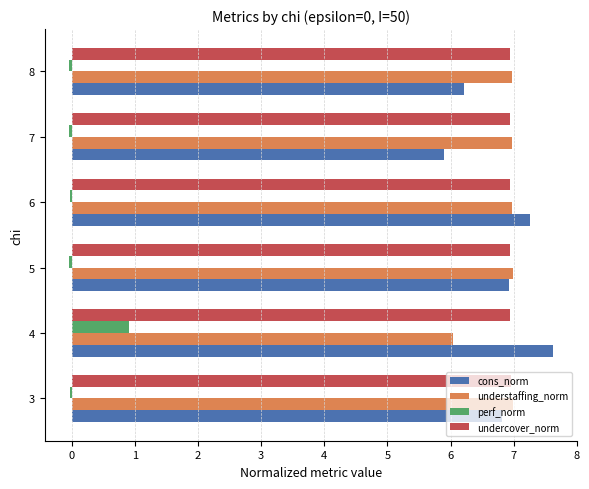

What is the highest value of the cons_norm series?

7.6